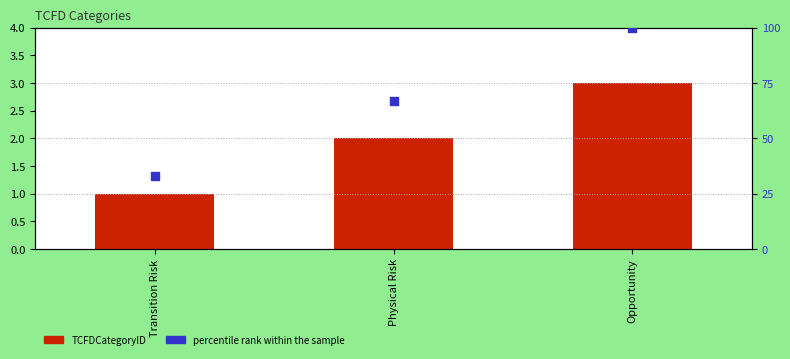

Which series reaches the maximum Y coordinate?

percentile rank within the sample